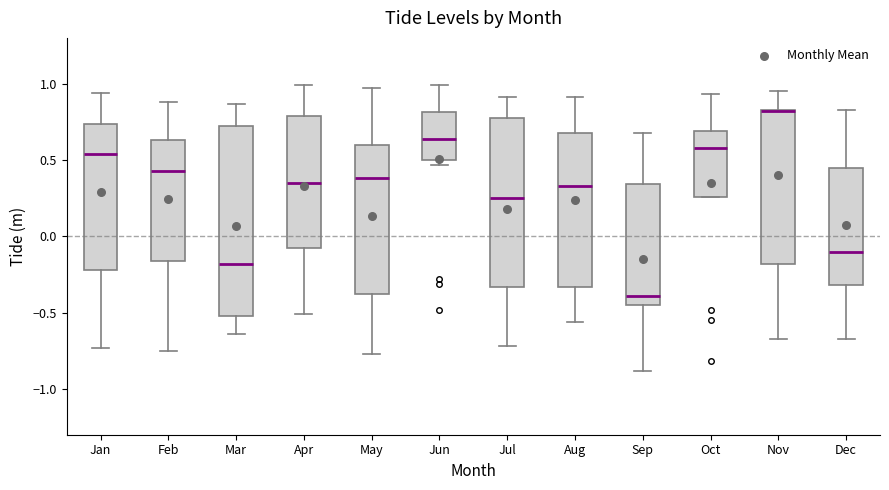

Comparing the boxes themselves (not the whiskers), which one is the tallest?

Mar